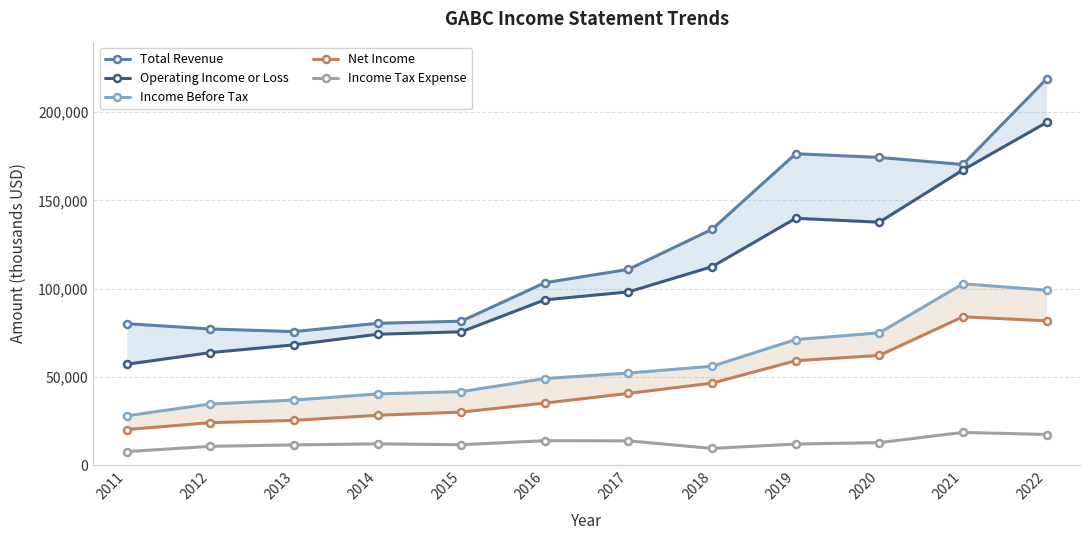

Where does the Total Revenue series first go above 111000?

2018